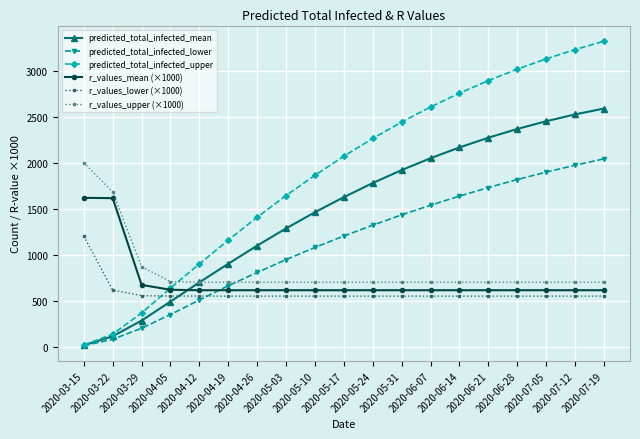

What is the label of the 2nd point from the right?

2020-07-12